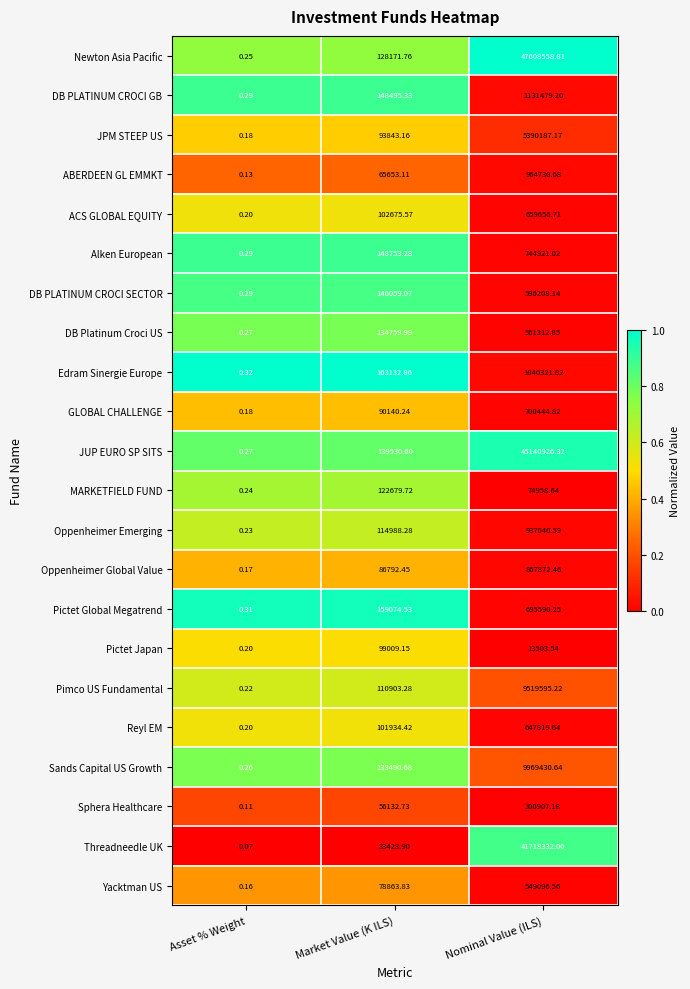

Which category has the lowest value in the MARKETFIELD FUND series?

Asset % Weight